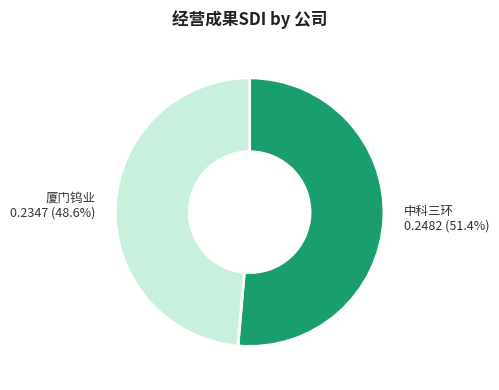

Is there any slice that represents more than half of the pie?

Yes